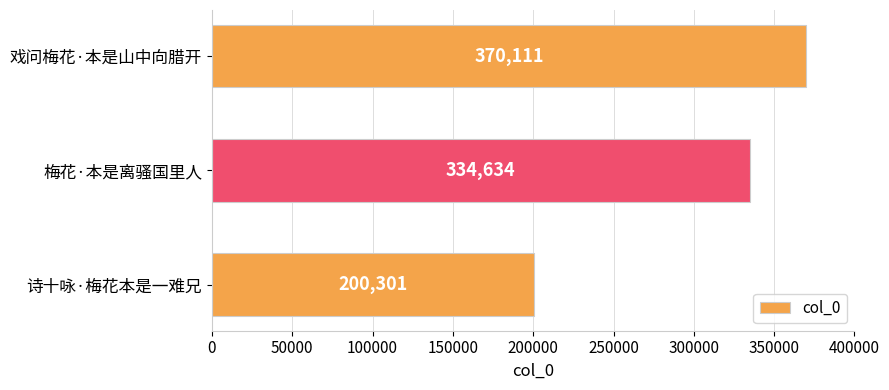

How many categories are shown in the chart?

3